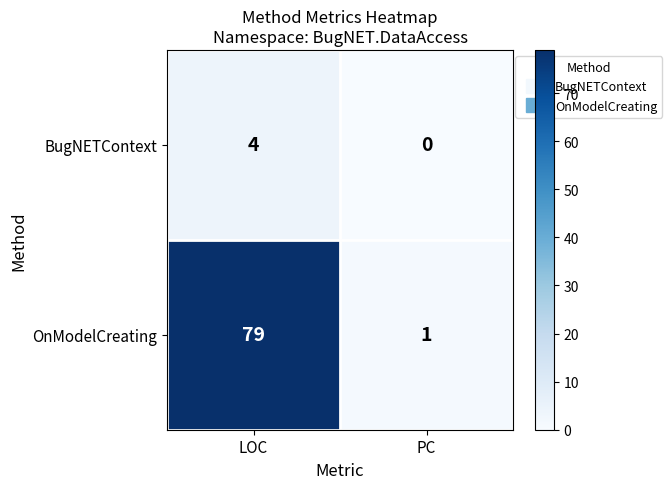

Count the number of data series in this chart.

2